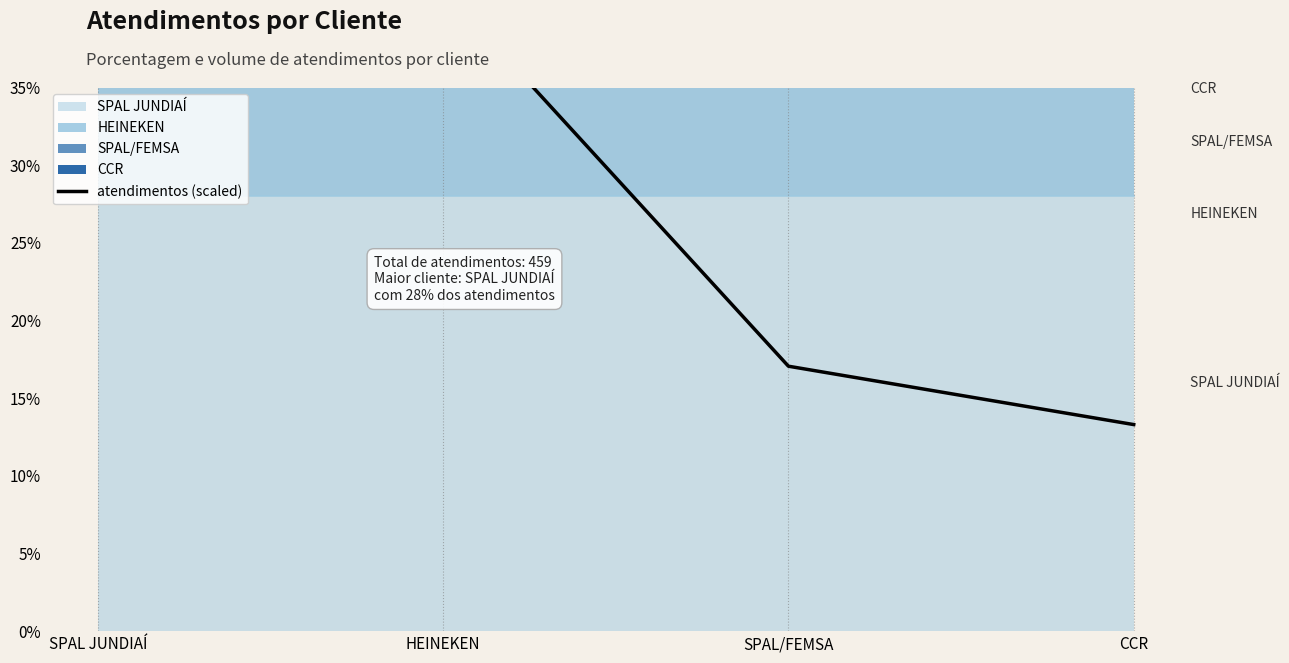

What is the difference between the values at HEINEKEN and SPAL JUNDIAÍ?

19.7